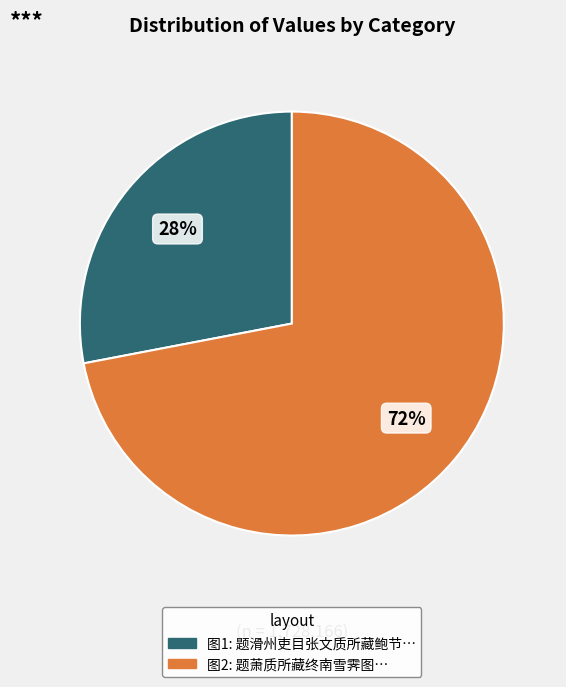

Does any single category account for the majority?

Yes